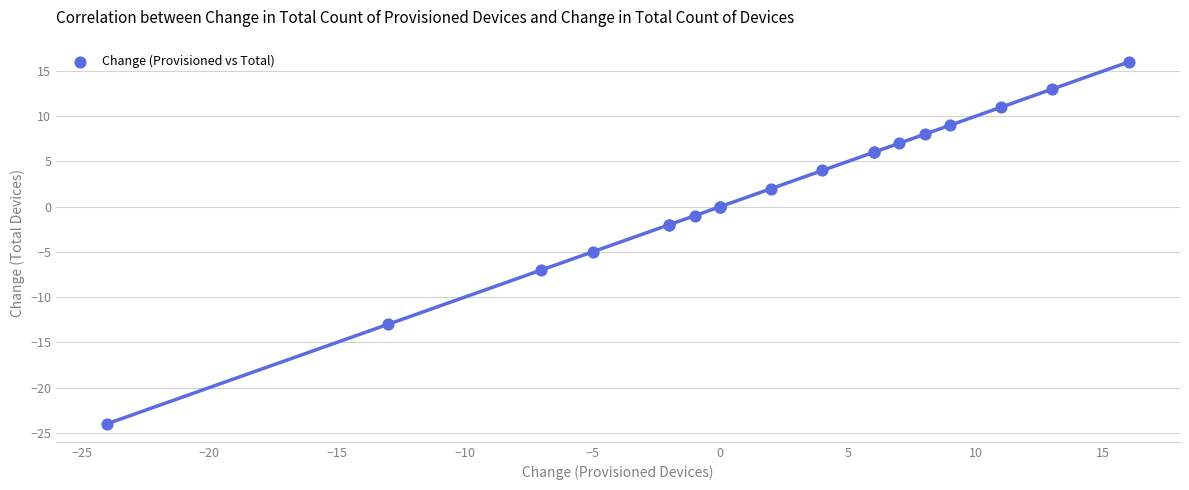

What Y value in the scatter plot is closest to -4?

-5